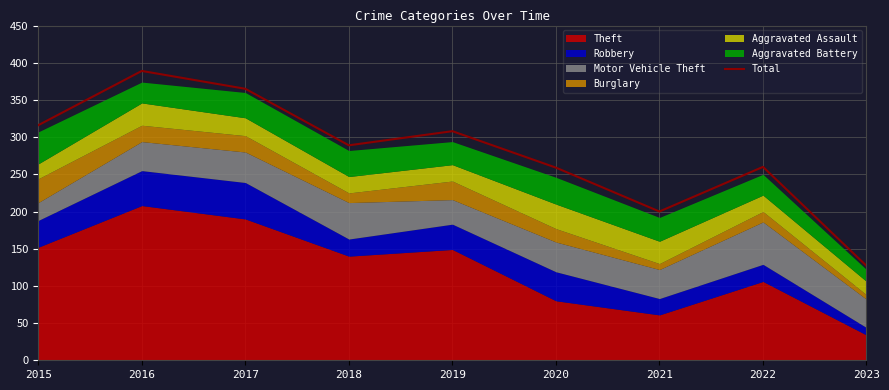

Reading left to right, transcribe all the data shown in this chart.

2015=316	2016=389	2017=365	2018=289	2019=308	2020=259	2021=200	2022=260	2023=127